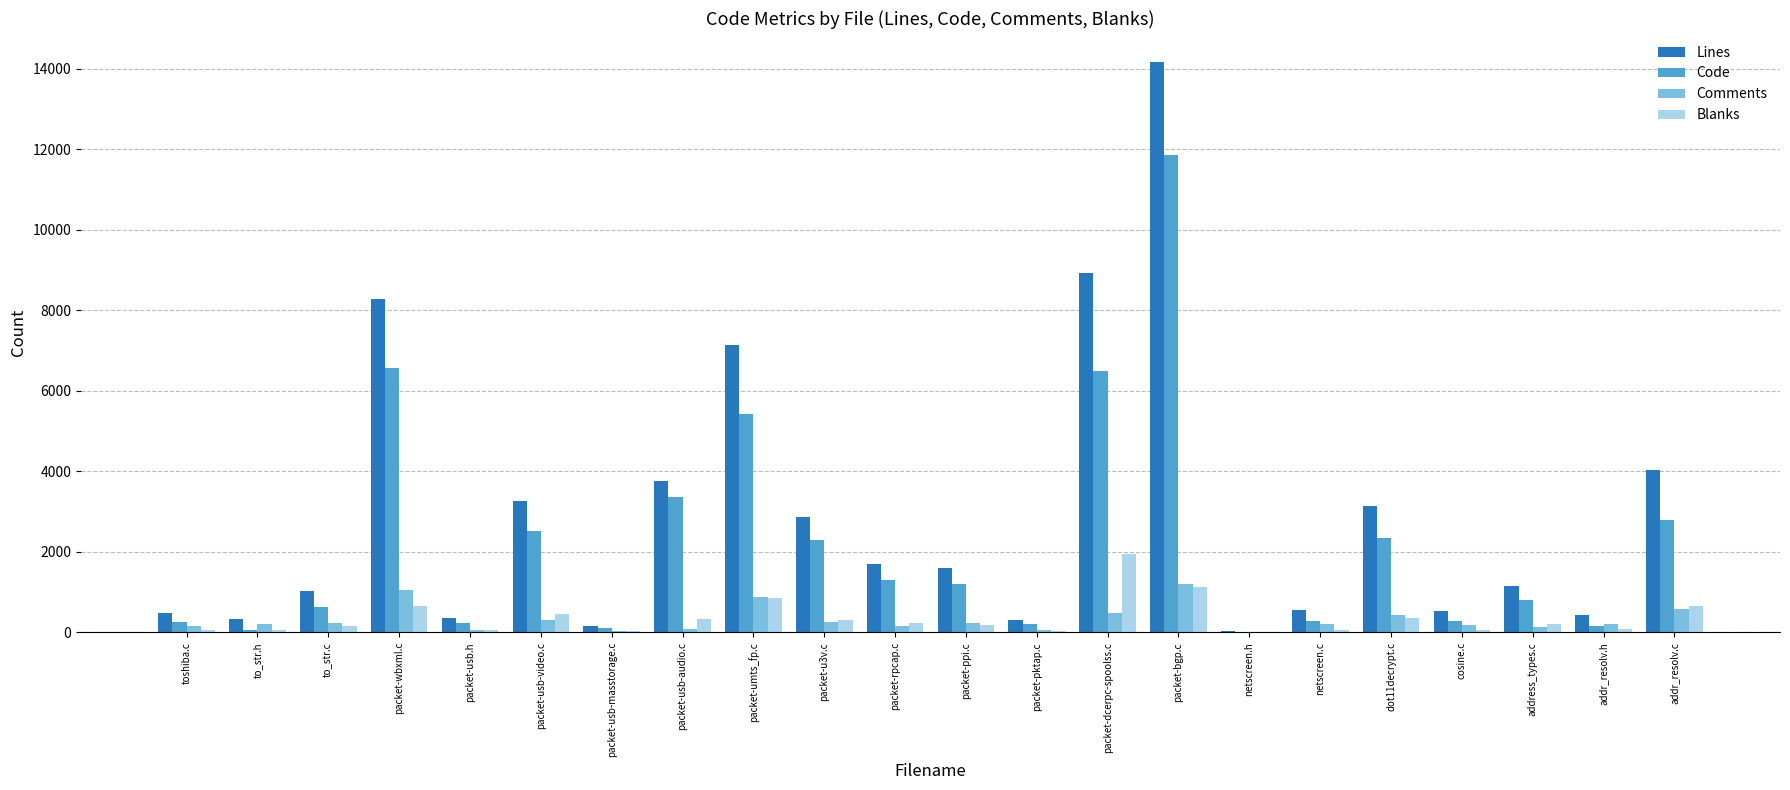

At which category is the sum across all series the highest?

packet-bgp.c